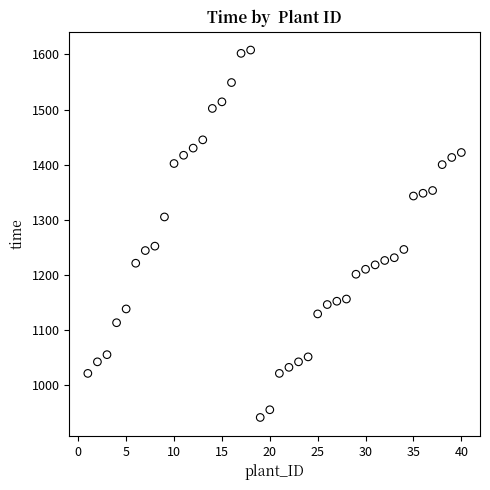

What is the range of Y values (max minus min)?

667